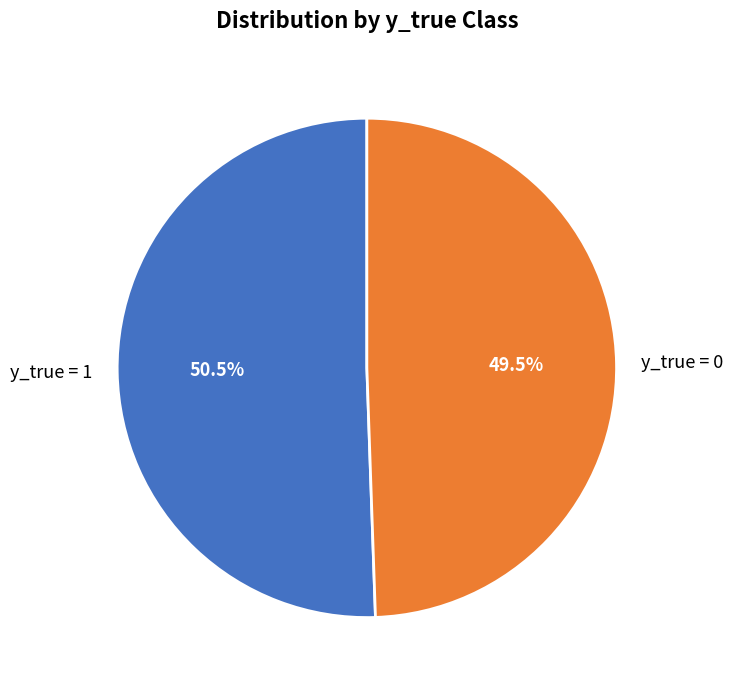

Count the number of slices in the pie.

2